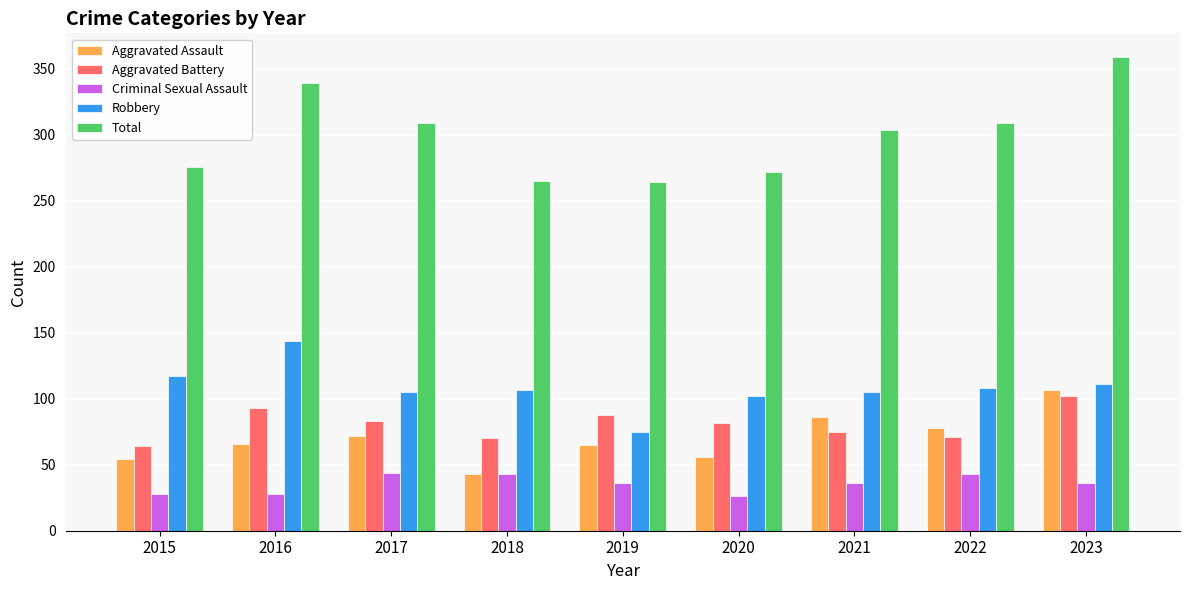

At which category is the sum across all series the highest?

2023